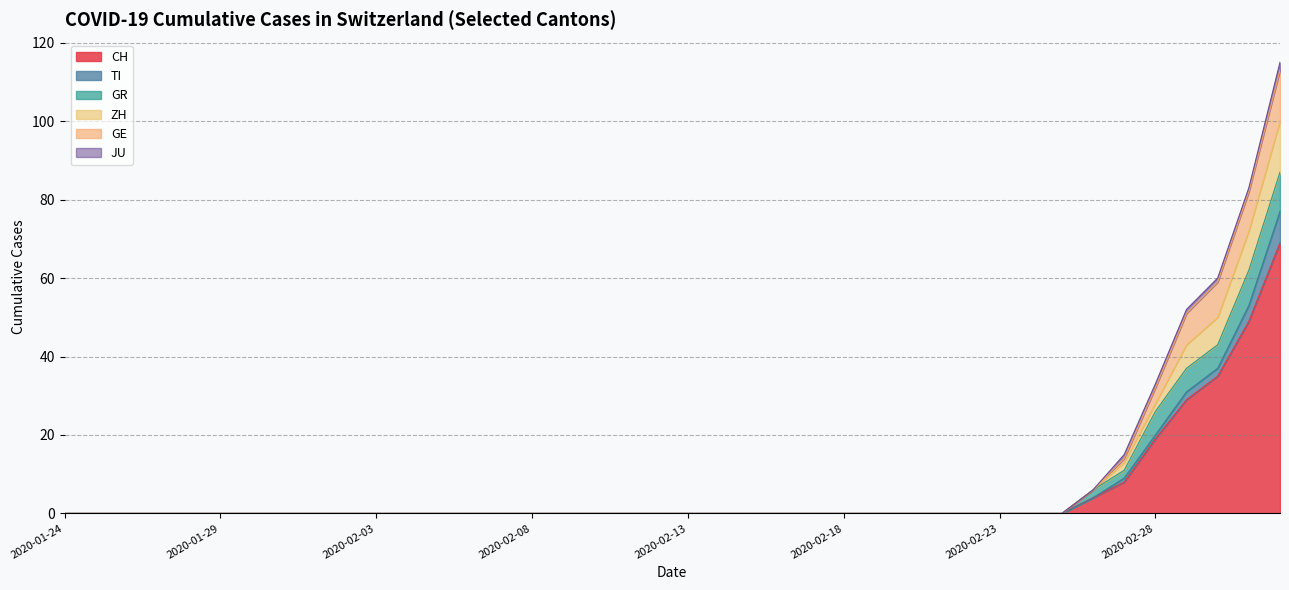

True or false: ZH and GE intersect in this chart.

False